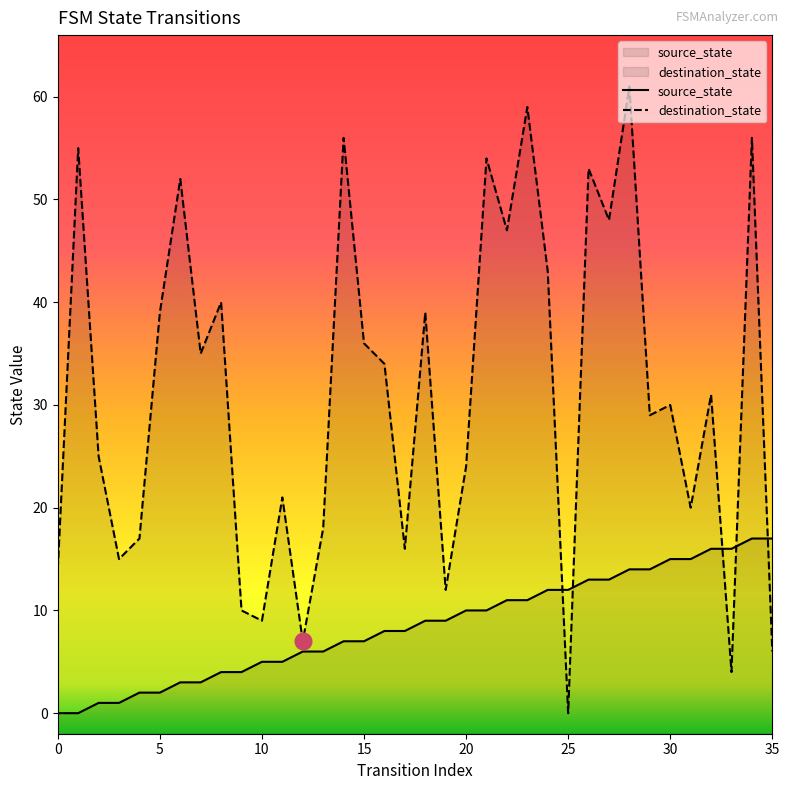

True or false: destination_state and source_state cross at least once.

True